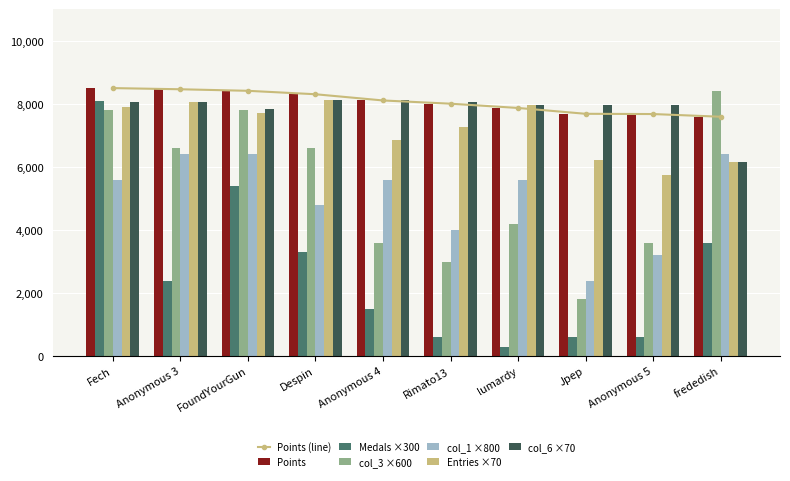

Rank the series at frededish from lowest to highest value.

Medals, Entries, col_6, col_1, Points, col_3